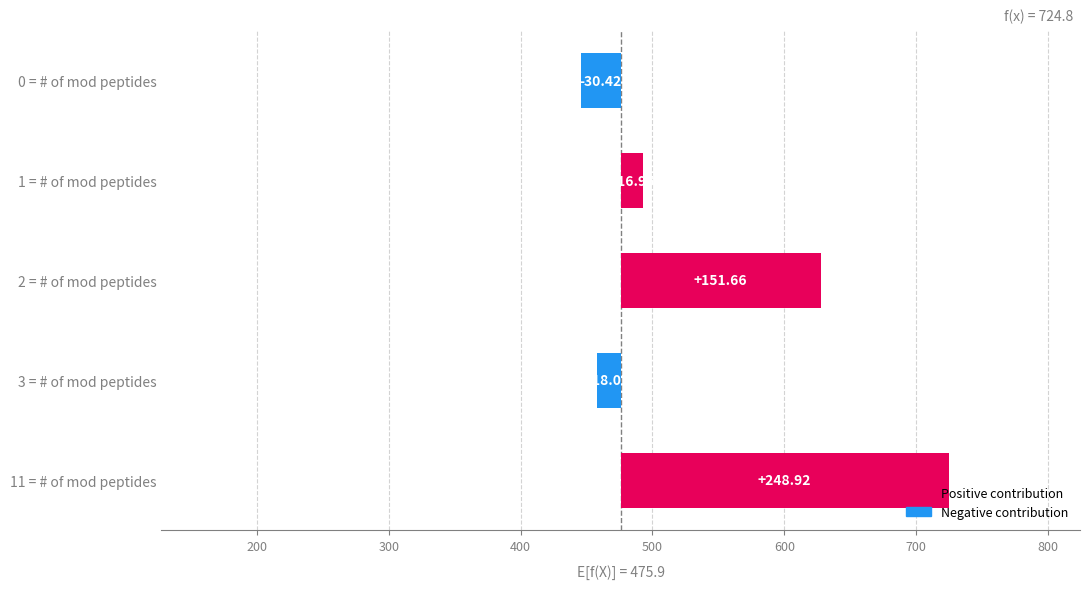

At which label does the data first exceed 1?

# of mod peptides=0